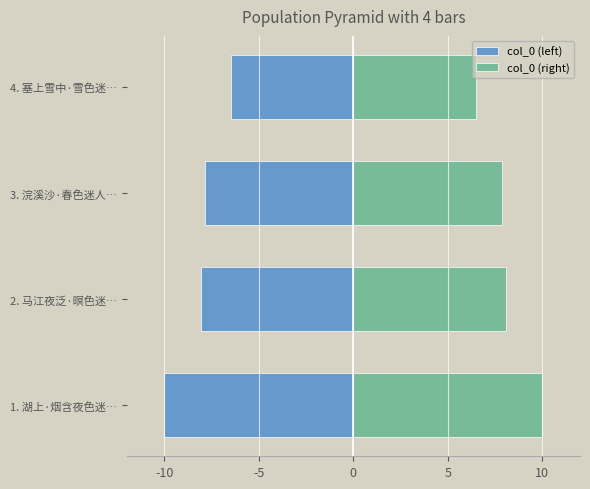

What are all the series names shown in the legend?

col_0 (left), col_0 (right)